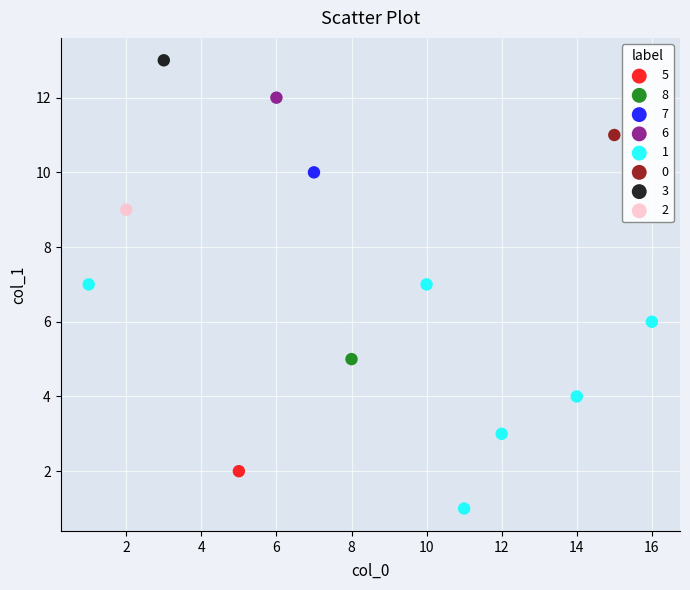

Which series reaches the maximum Y coordinate?

3